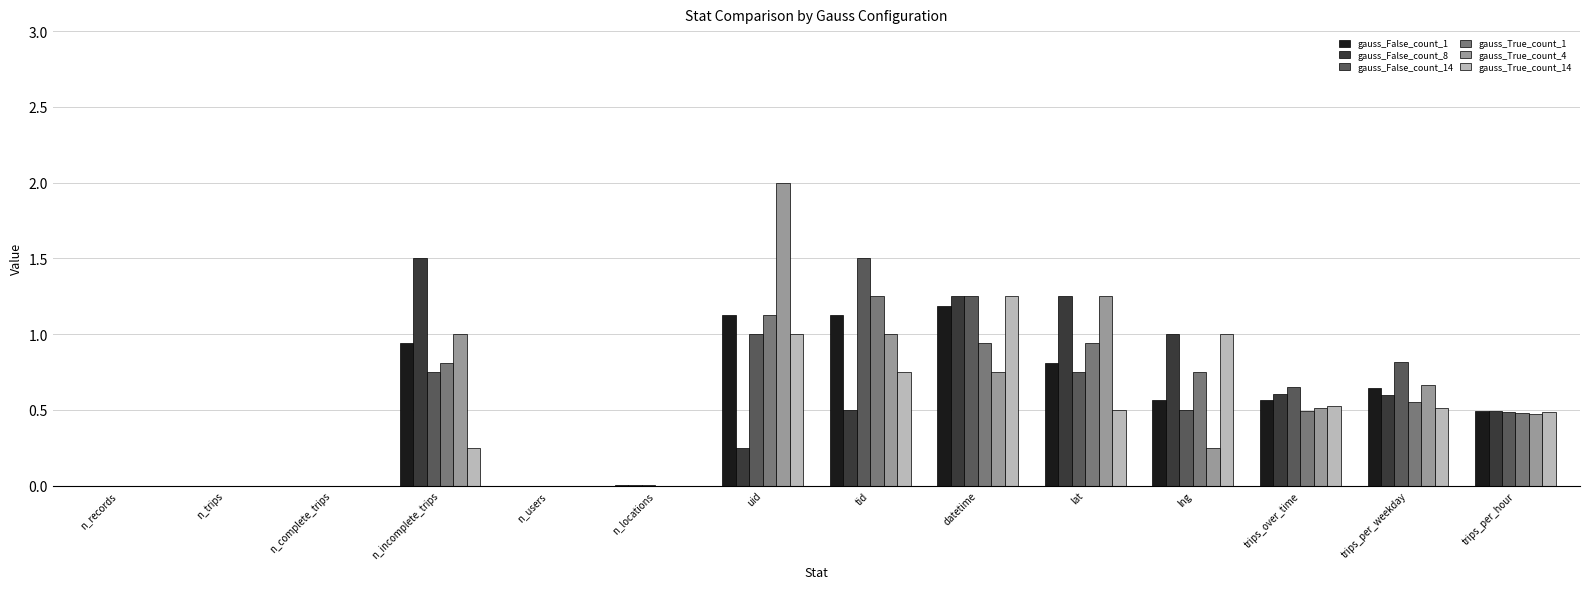

The gauss_False_count_1 series shows 0.9 at trips_per_weekday. True or false?

False